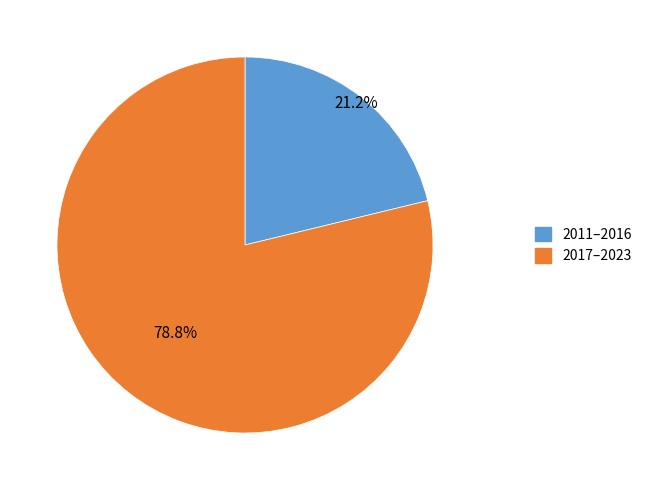

What is the ratio of the value at 2017–2023 to the value at 2011–2016?

3.7